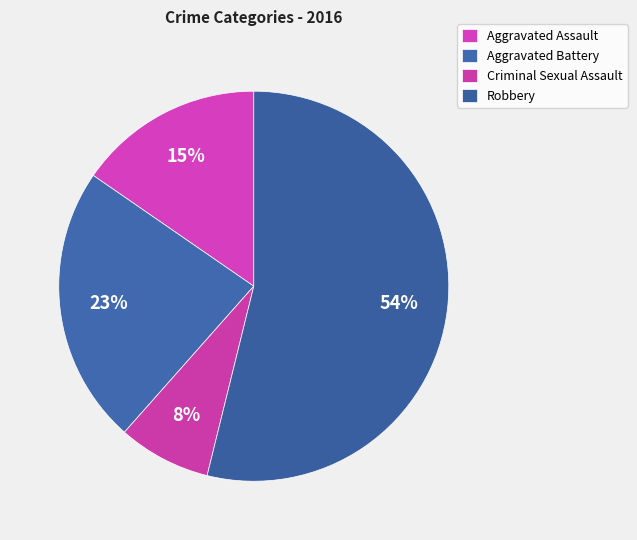

How many segments does this pie chart have?

4